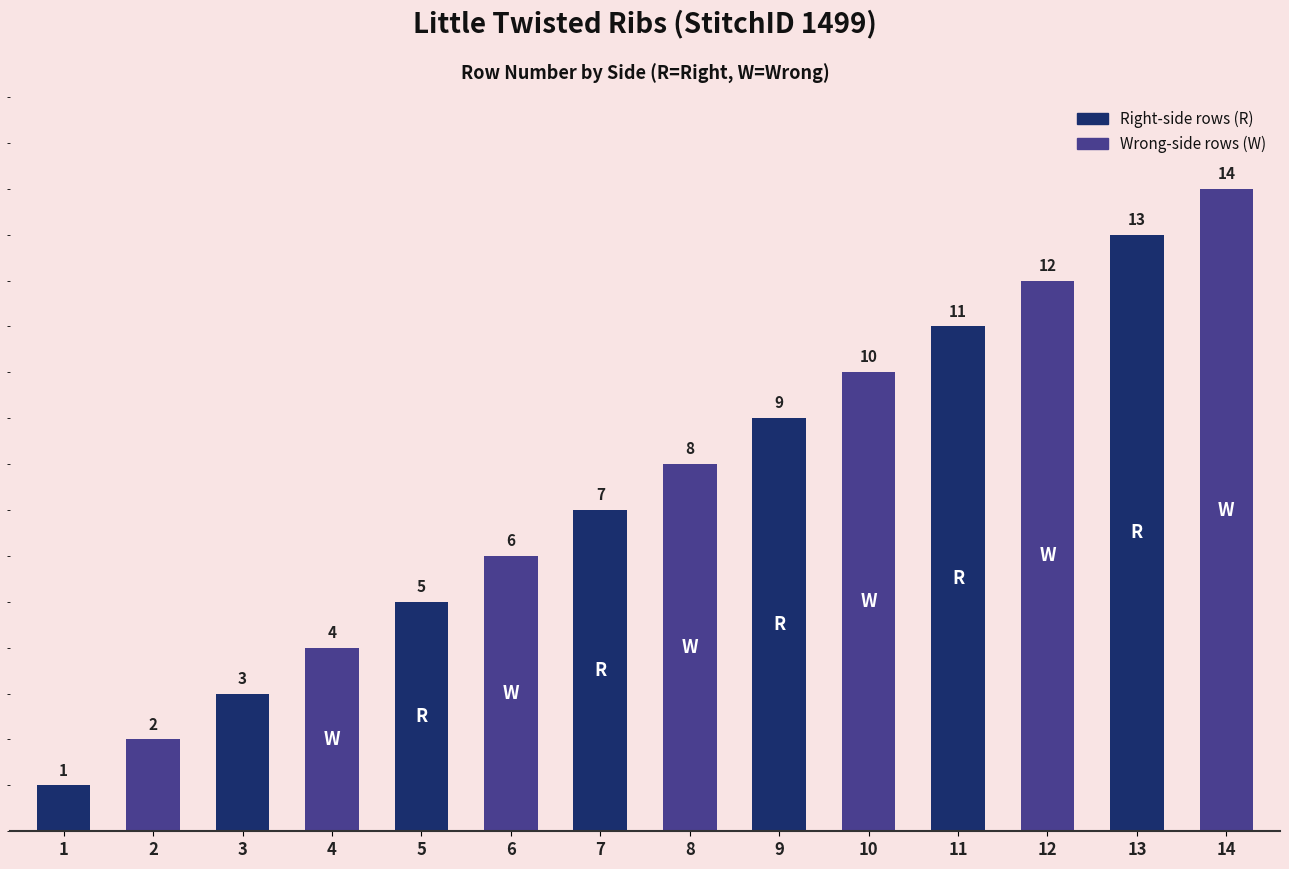

Rank the categories by value from highest to lowest.

Row 14, Row 13, Row 12, Row 11, Row 10, Row 9, Row 8, Row 7, Row 6, Row 5, Row 4, Row 3, Row 2, Row 1